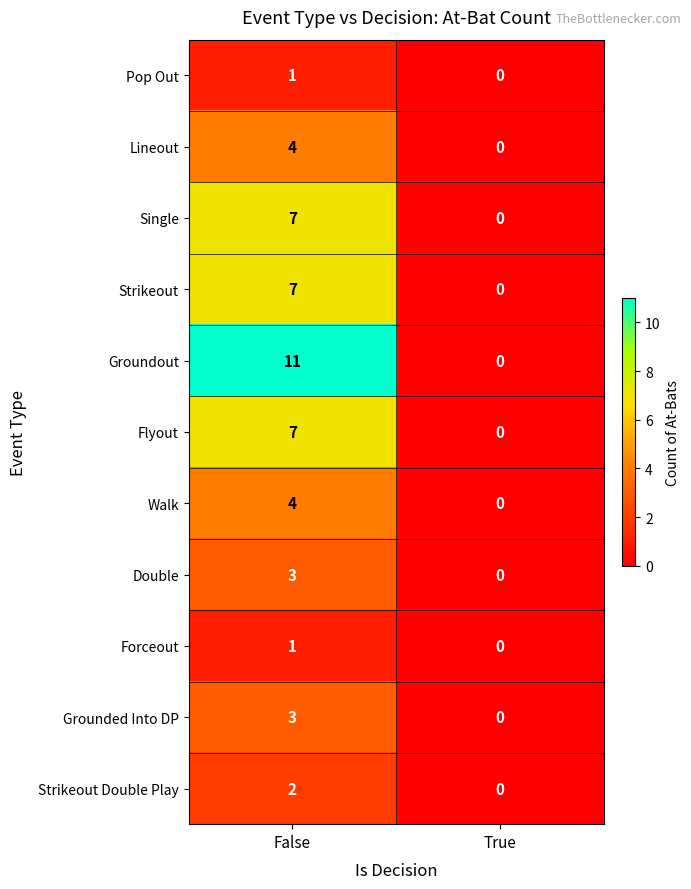

Which series has the widest spread of values?

Groundout